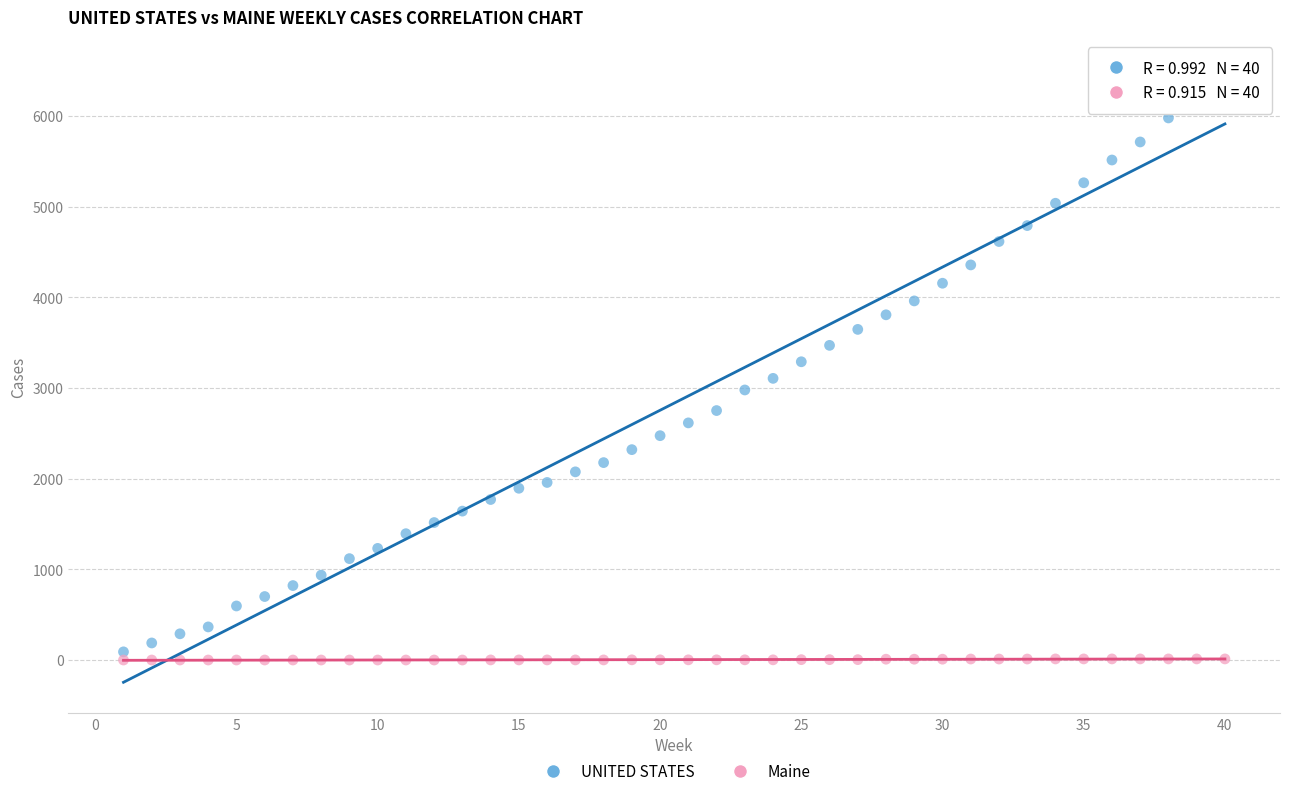

What is the X range (max minus min) for the scatter plot?

39